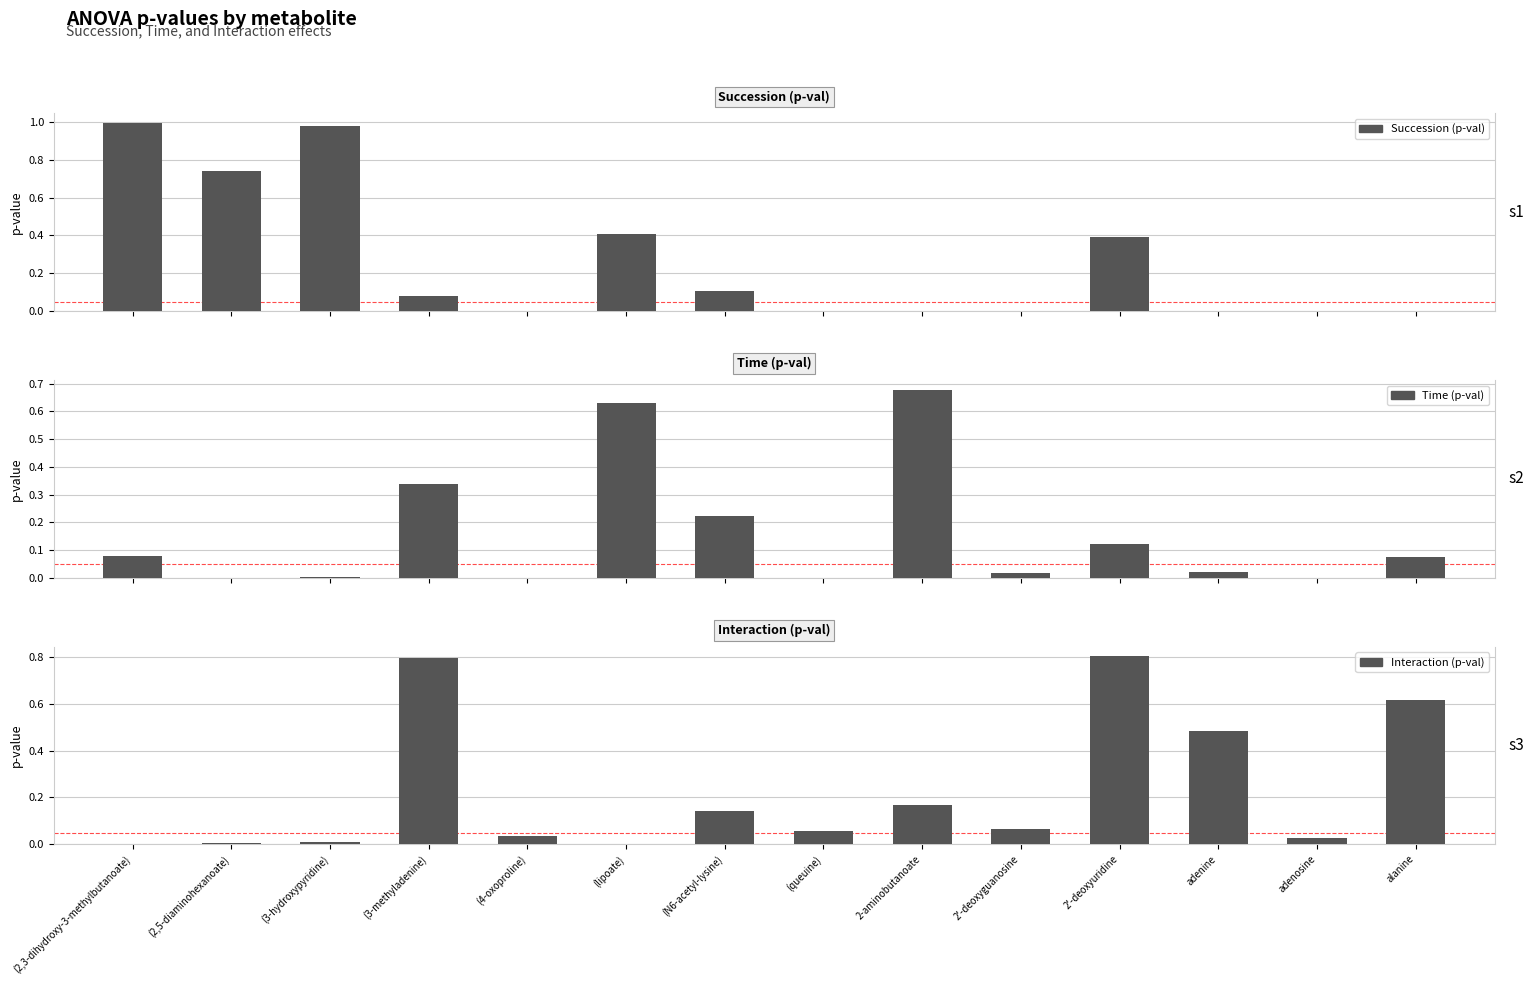

Which category has the lowest value in the Time (p-val) series?

(queuine)